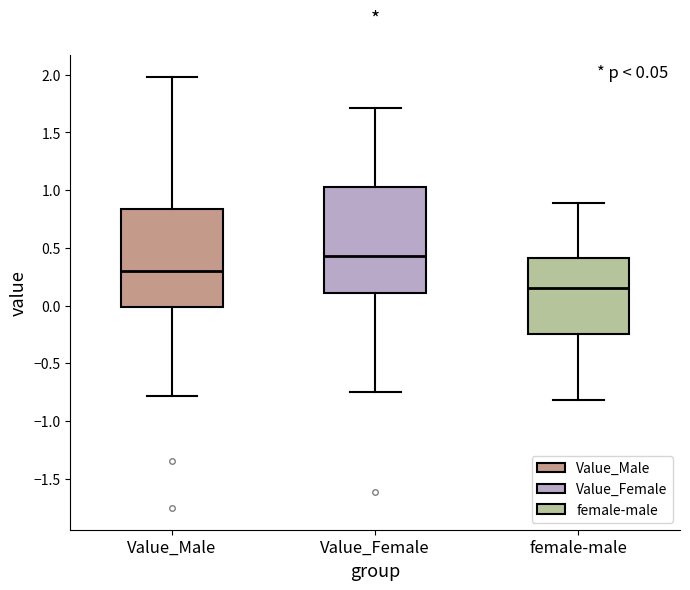

Which box's median line is the lowest?

female-male